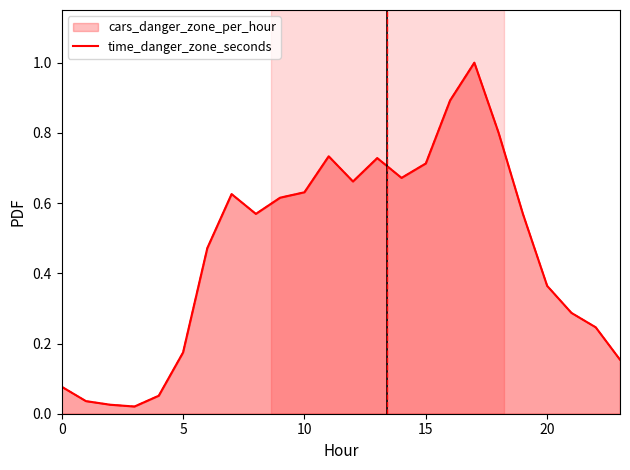

Reading left to right, transcribe all the data shown in this chart.

cars_danger_zone_per_hour: 0=0.1	1=0.0	2=0.0	3=0.0	4=0.1	5=0.2	6=0.5	7=0.6	8=0.6	9=0.6	10=0.6	11=0.7	12=0.7	13=0.7	14=0.7	15=0.7	16=0.9	17=1.0	18=0.8	19=0.6	20=0.4	21=0.3	22=0.2	23=0.2
time_danger_zone_seconds: 0=0.1	1=0.0	2=0.0	3=0.0	4=0.1	5=0.2	6=0.5	7=0.6	8=0.6	9=0.6	10=0.6	11=0.7	12=0.7	13=0.7	14=0.7	15=0.7	16=0.9	17=1.0	18=0.8	19=0.6	20=0.4	21=0.3	22=0.2	23=0.2